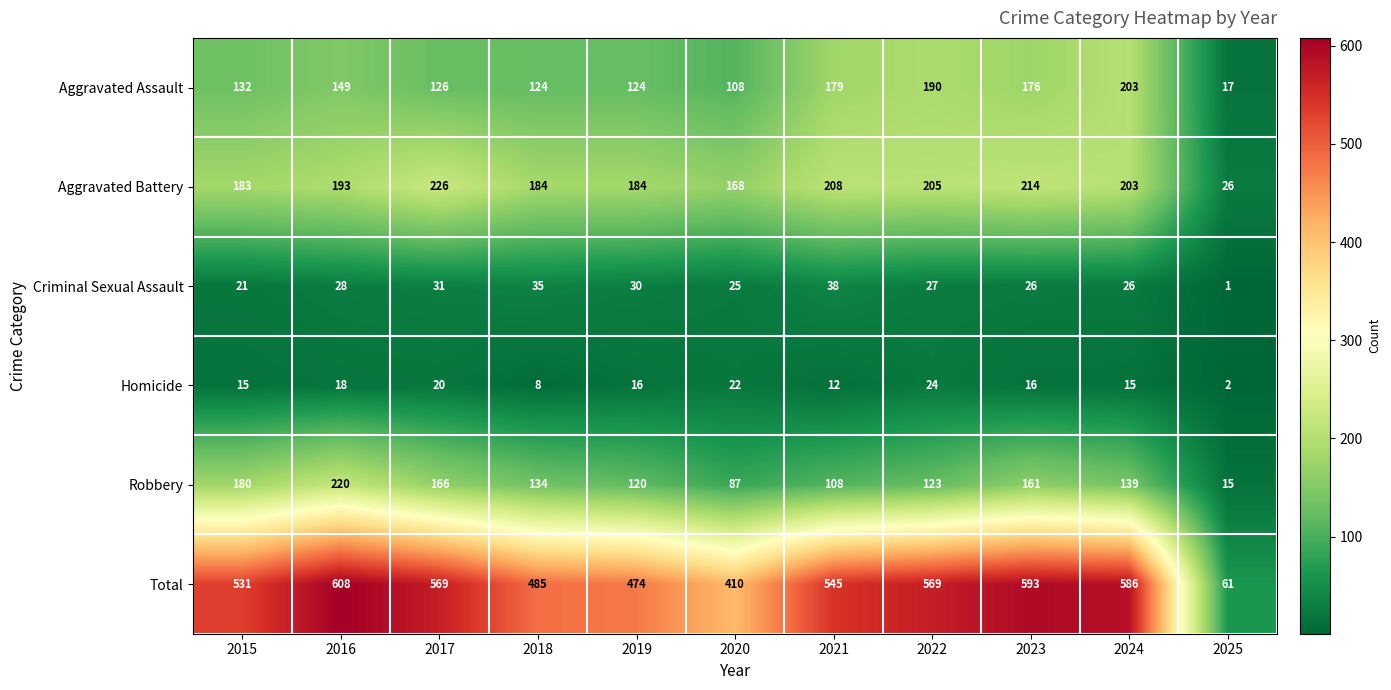

What is the average value of the Total series?

494